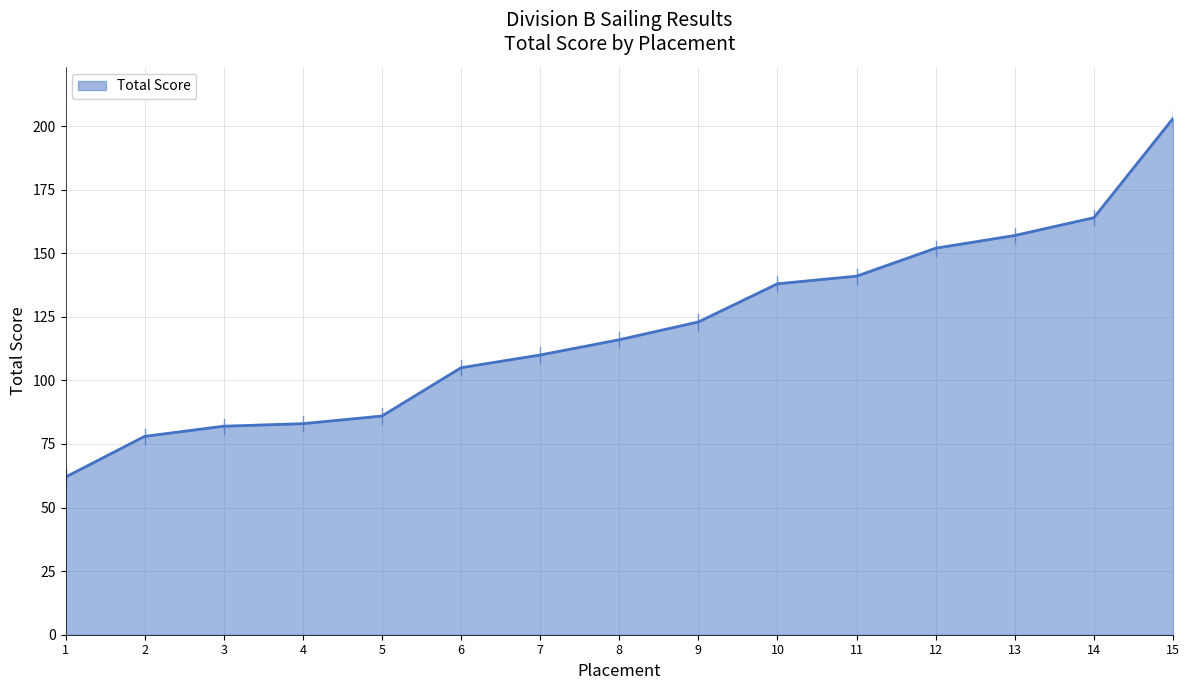

How many series are shown in this chart?

1